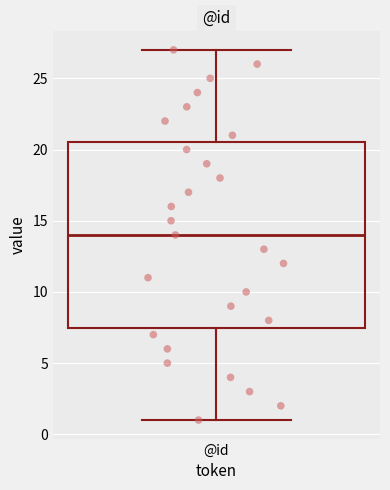

Read this box plot against the y-axis: the position of the median line, the range covered by the box, and the ends of both whiskers. The values are not printed on the chart, so give them approximately, as read against the axis.

median 14.0, box 7.5 to 20.5, whiskers 1.0 to 27.0